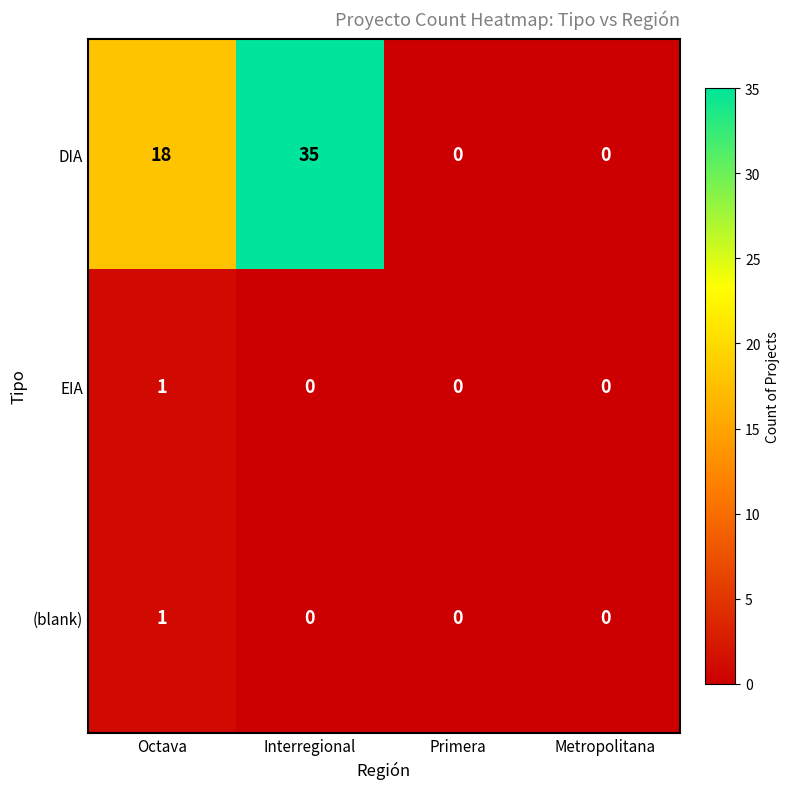

At which label does DIA reach its peak?

Interregional